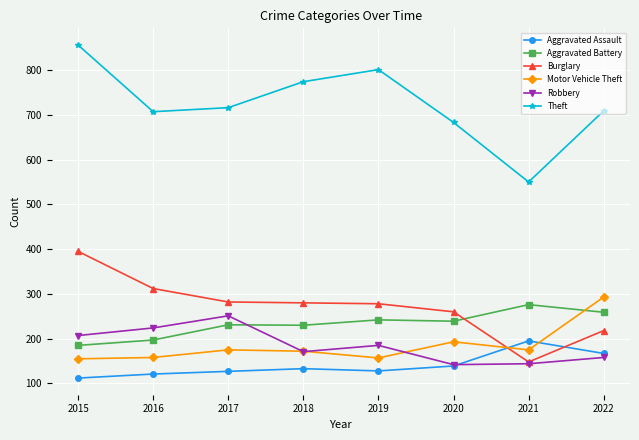

What is the total value across all series at 2016?

1719